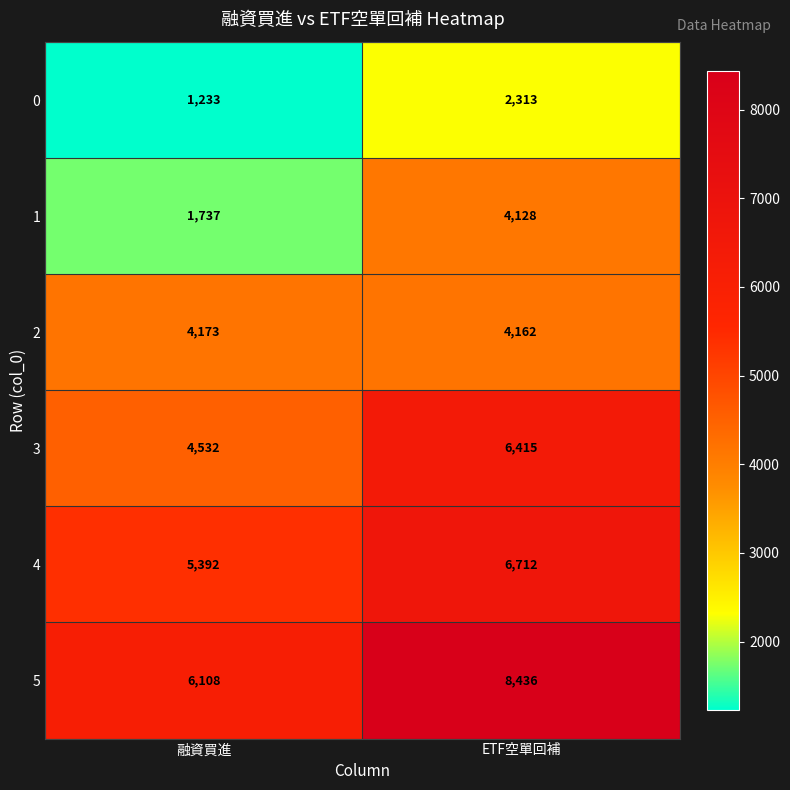

What is the spread (max minus min) of values at 融資買進?

4875